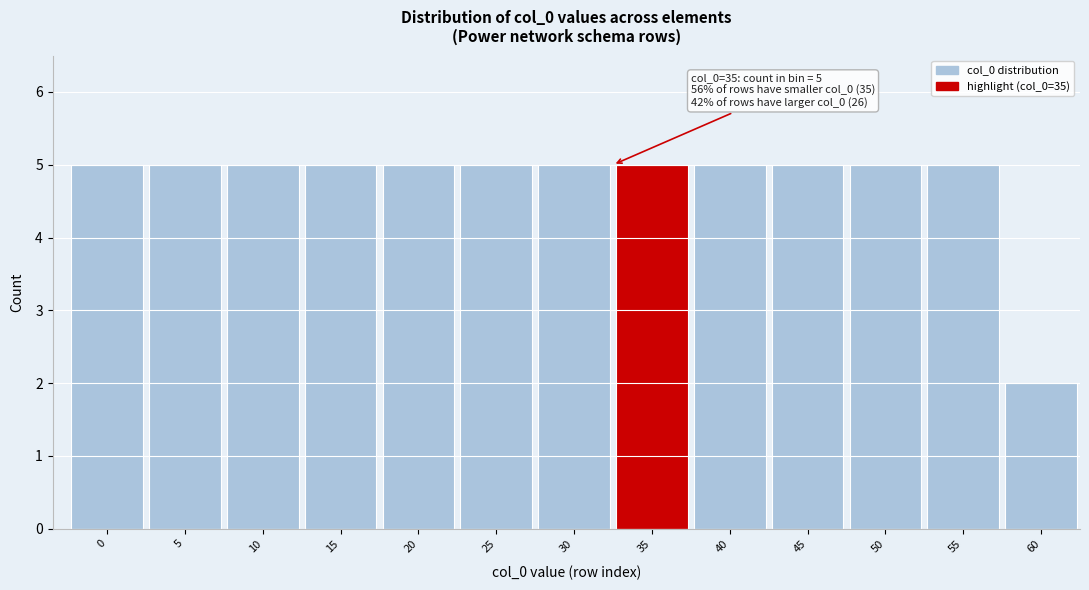

Reading left to right, transcribe all the data shown in this chart.

0=5	5=5	10=5	15=5	20=5	25=5	30=5	35=5	40=5	45=5	50=5	55=5	60=2